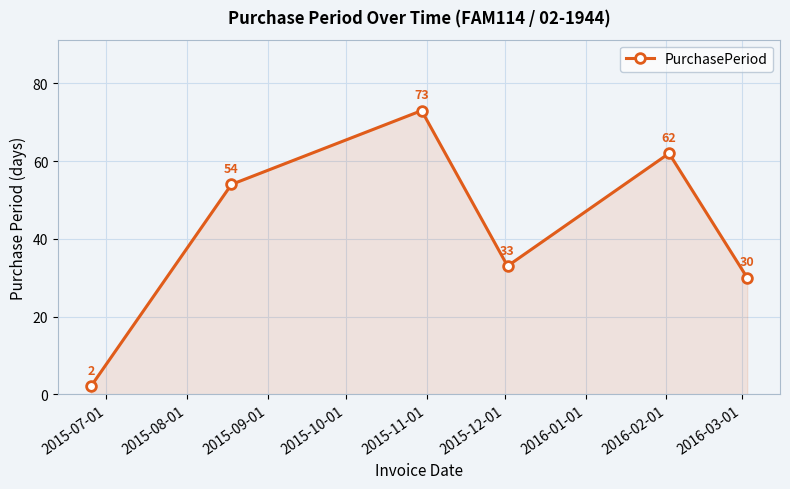

What is the sum of all values?

254